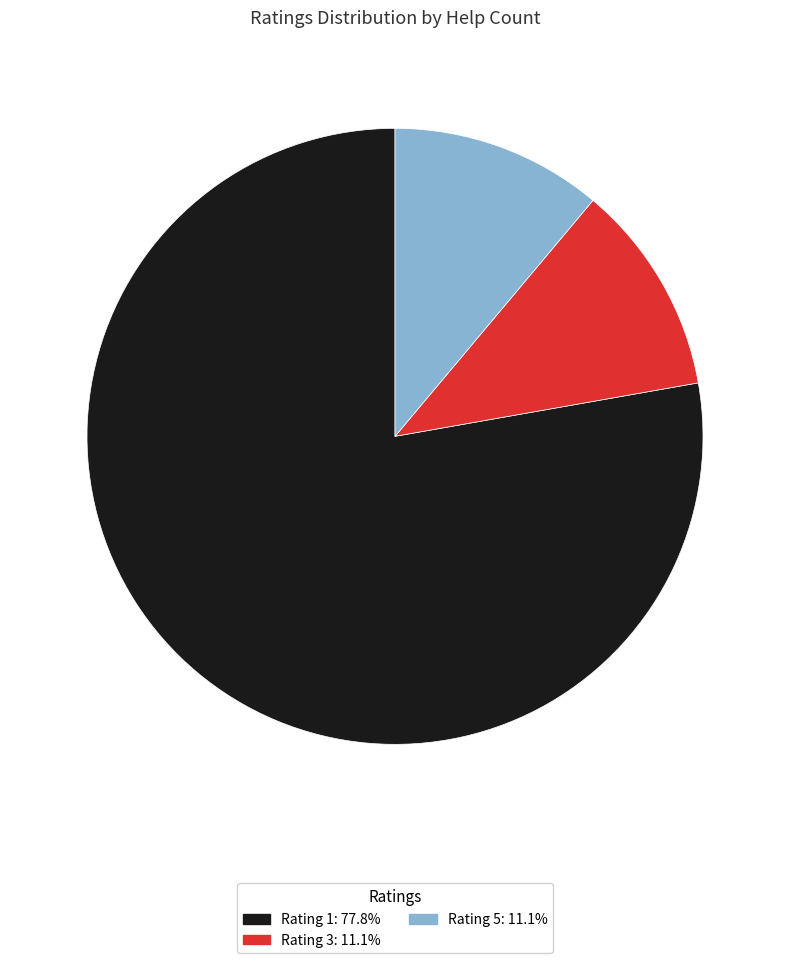

Is there a majority slice in this chart?

Yes